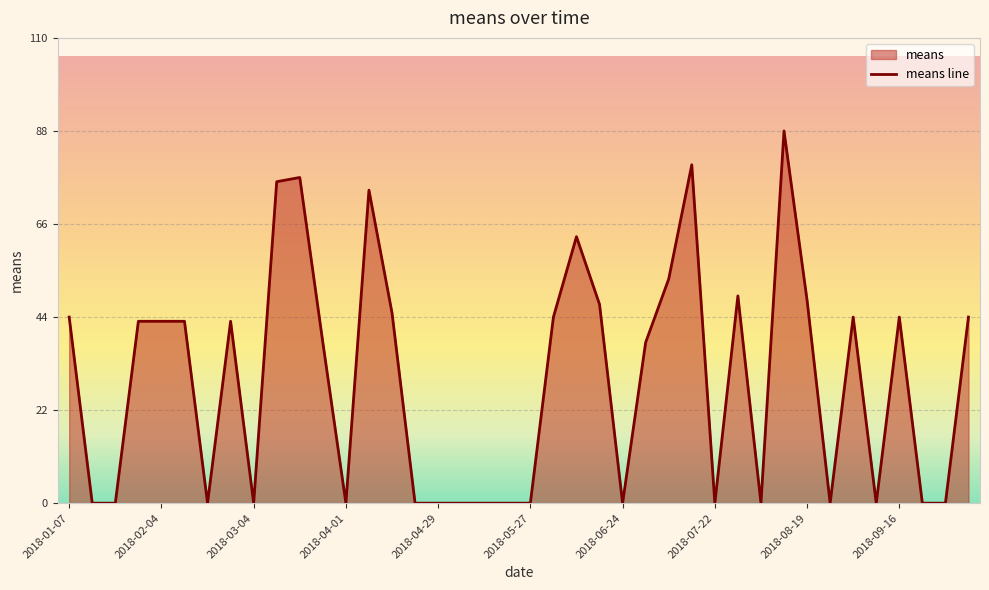

What is the average value?

29